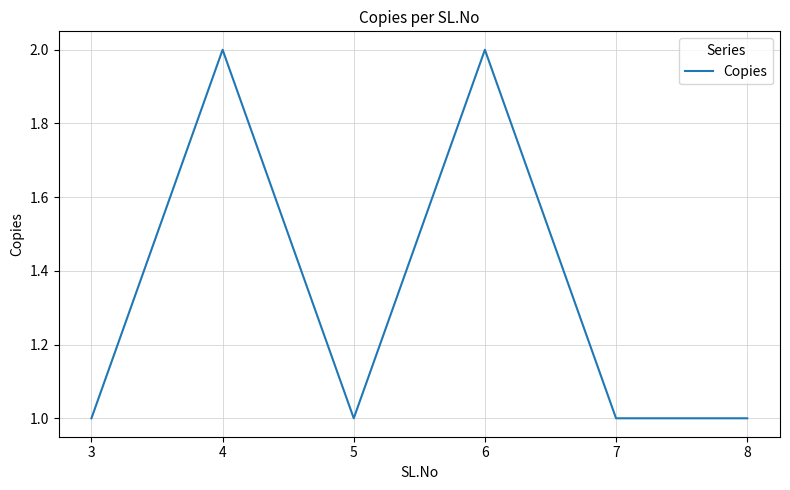

The value at 8 is 1. True or false?

True